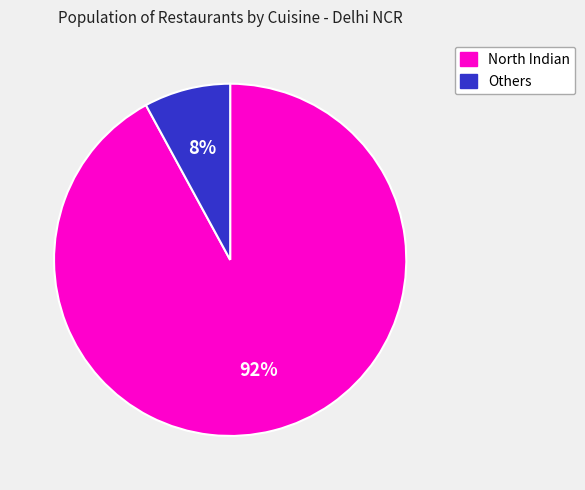

Is there any slice that represents more than half of the pie?

Yes